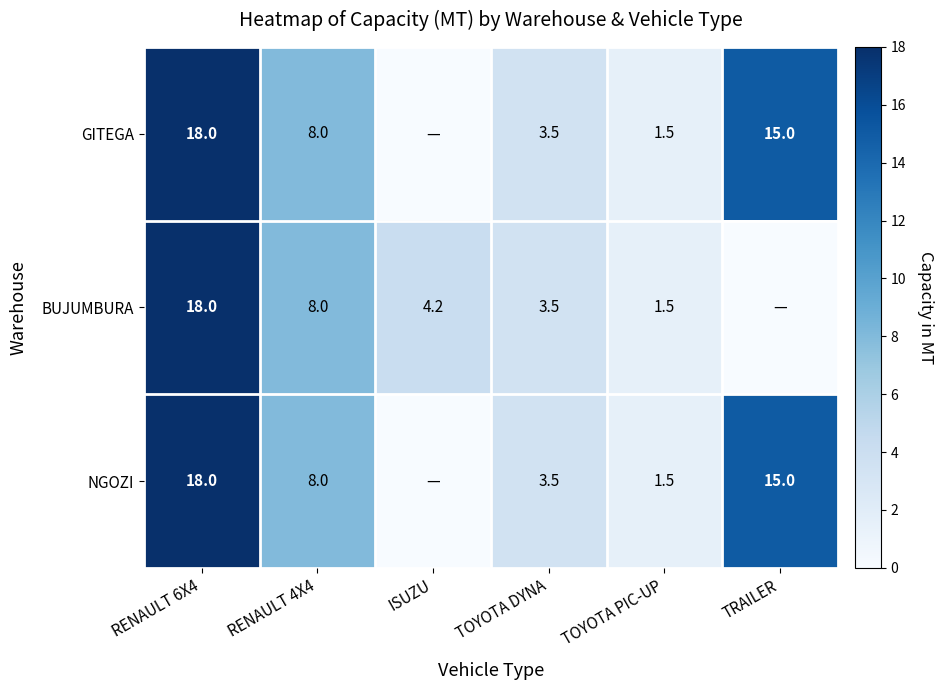

What is the total value across all series at RENAULT 4X4?

24.0